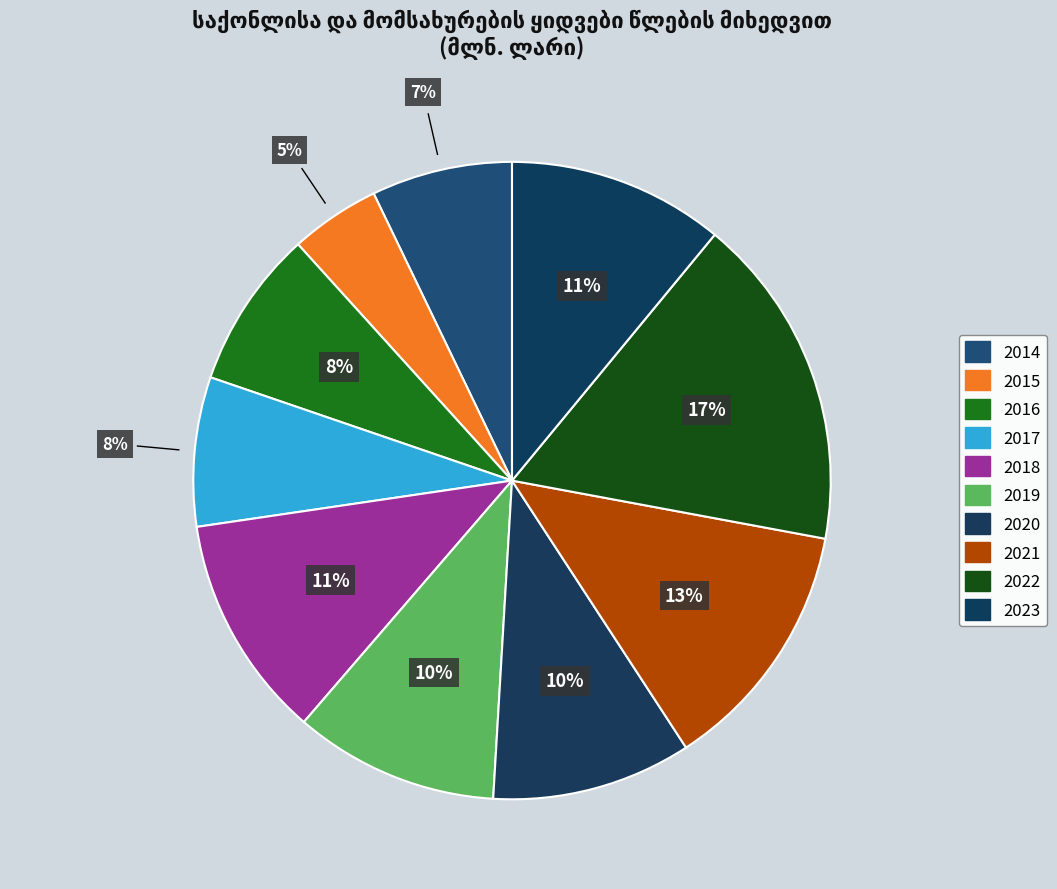

To the nearest percent, what is the combined percentage of 2018 and 2023?

22%